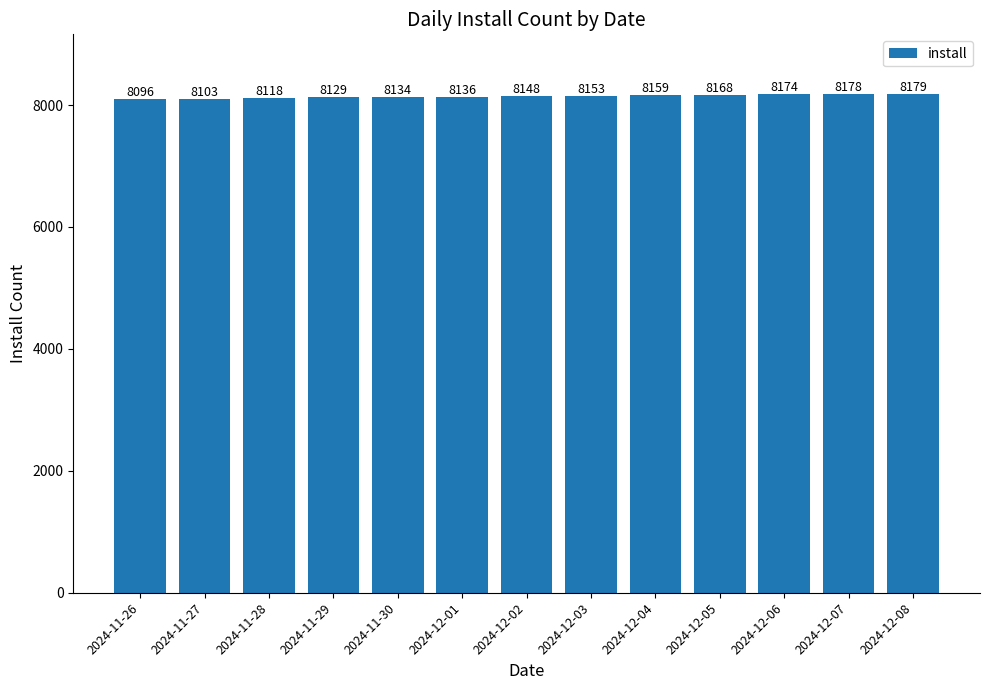

Count the number of categories in the chart.

13